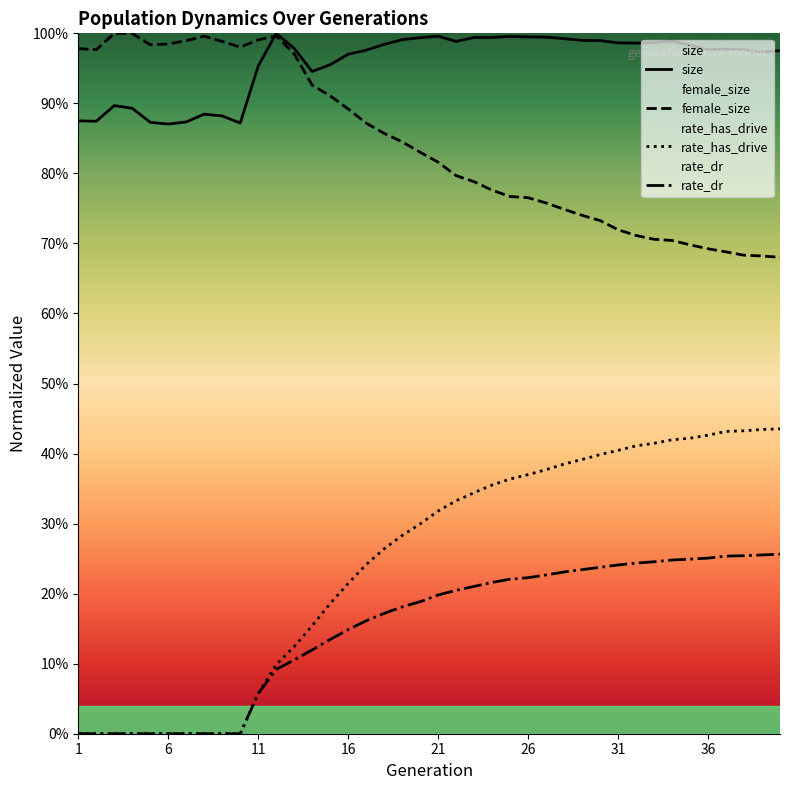

How many lines are shown in the chart?

4